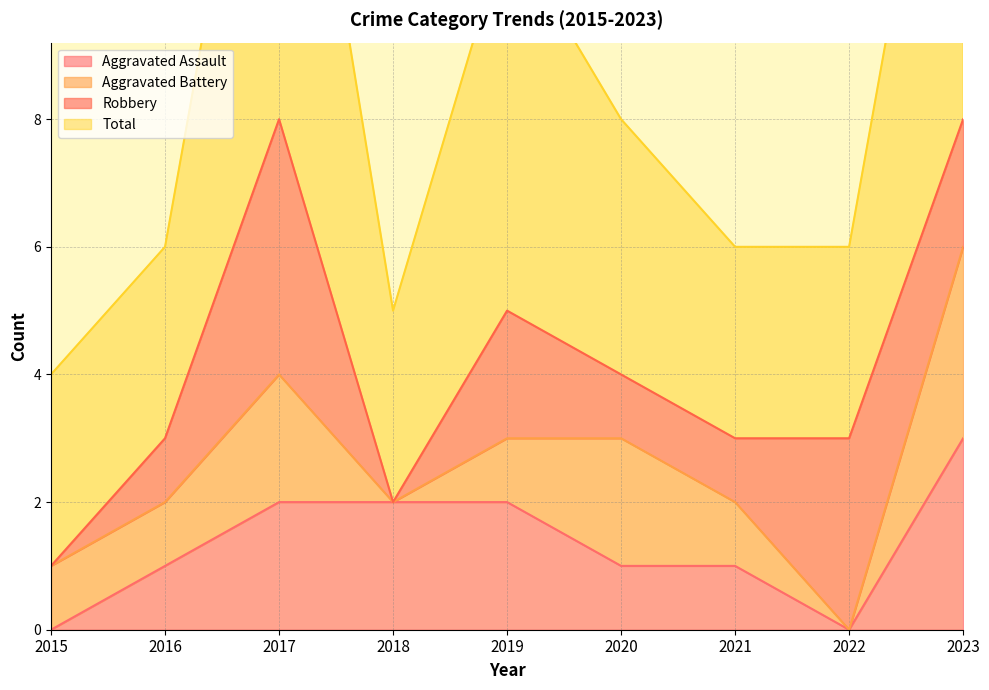

Is it true that Aggravated Assault equals 1 at 2021?

True